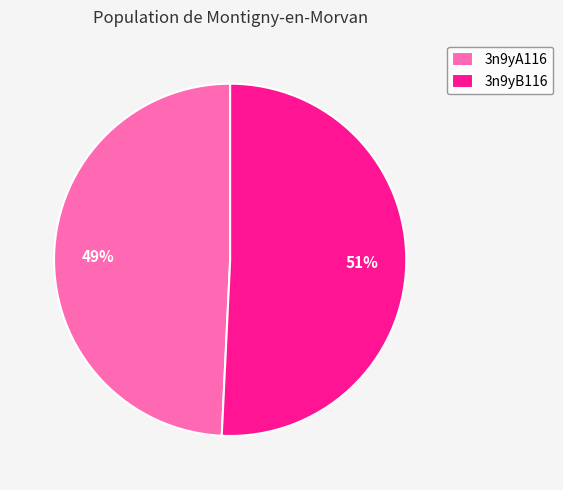

The 3n9yB116 slice represents 40% of the pie. True or false?

False